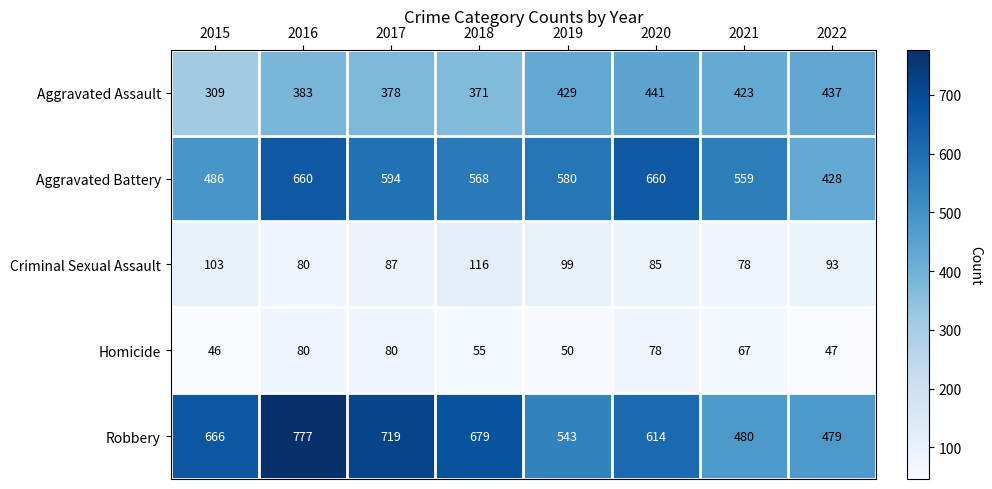

The value of Robbery at 2018 is 679. True or false?

True